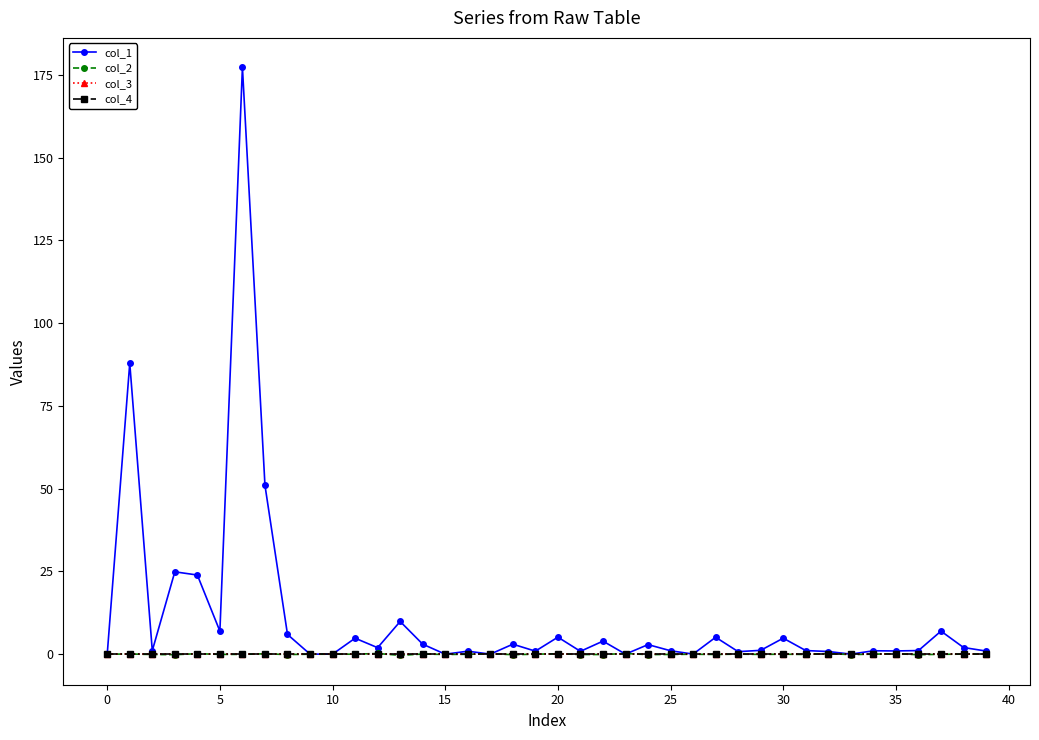

Does the chart have visible grid lines?

No